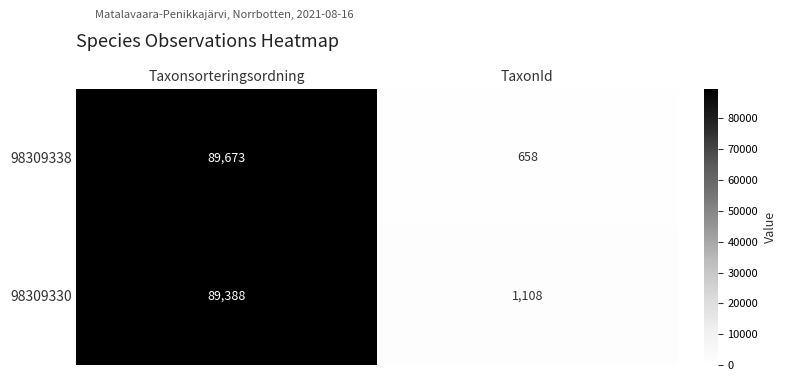

Reading right to left, list all the values displayed in this chart.

98309338: TaxonId=658	Taxonsorteringsordning=89673
98309330: TaxonId=1108	Taxonsorteringsordning=89388